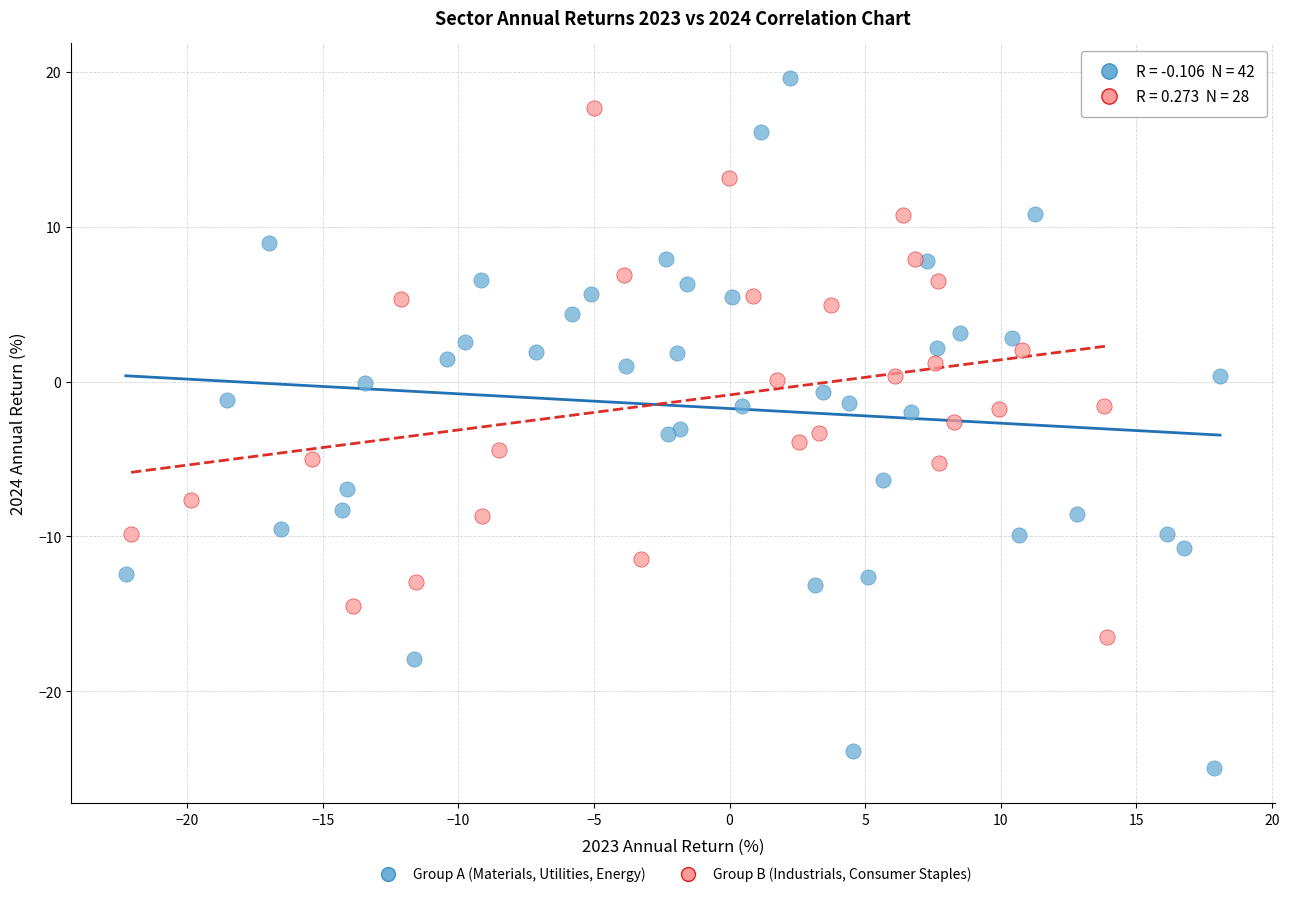

What are all the series names shown in the legend?

Group A (Materials, Utilities, Energy), Group B (Industrials, Consumer Staples)